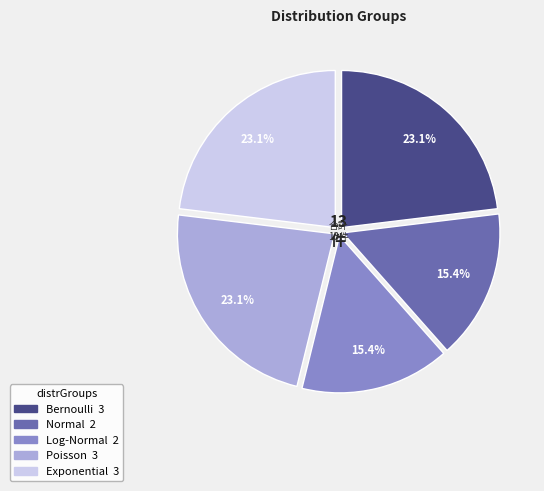

Is there a majority slice in this chart?

No